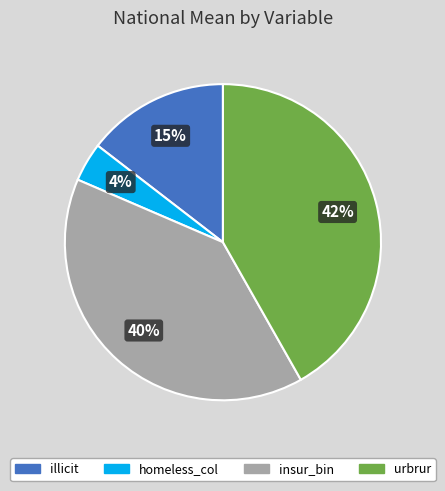

Does any single category account for the majority?

No